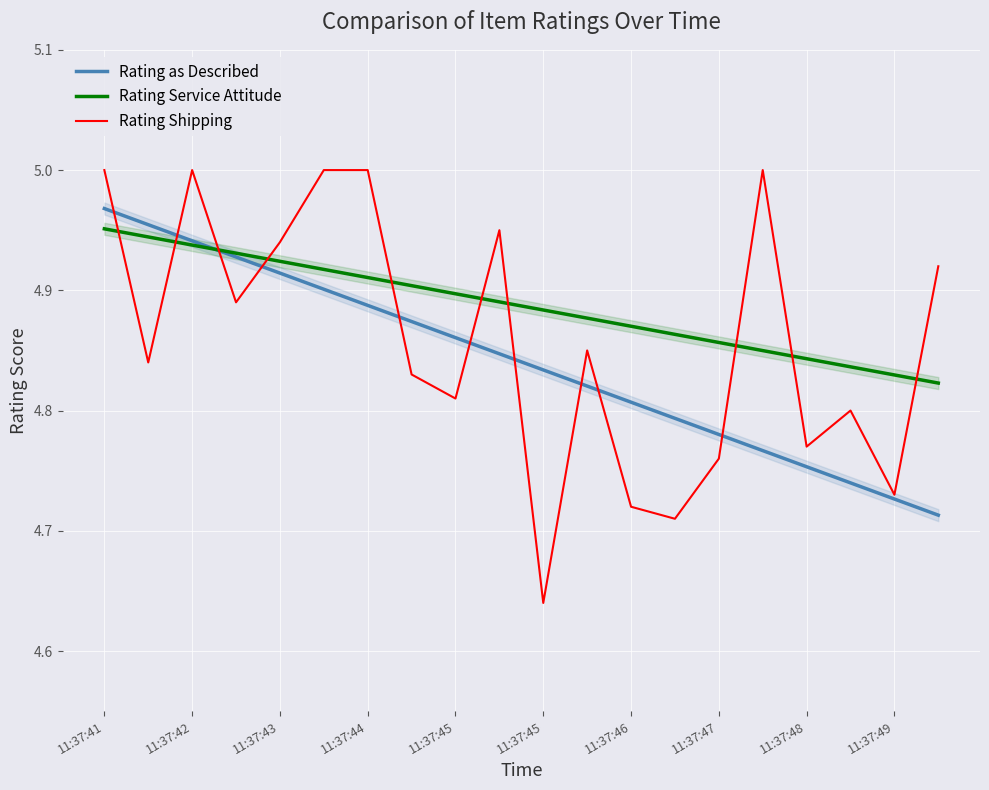

Is it true that Rating Shipping equals 1.0 at 11:37:42?

False